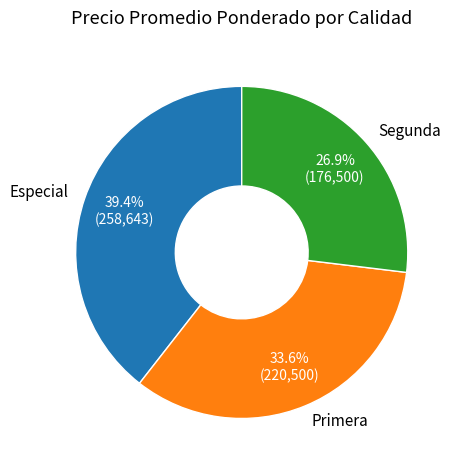

Which category has the smallest portion of the pie?

Segunda